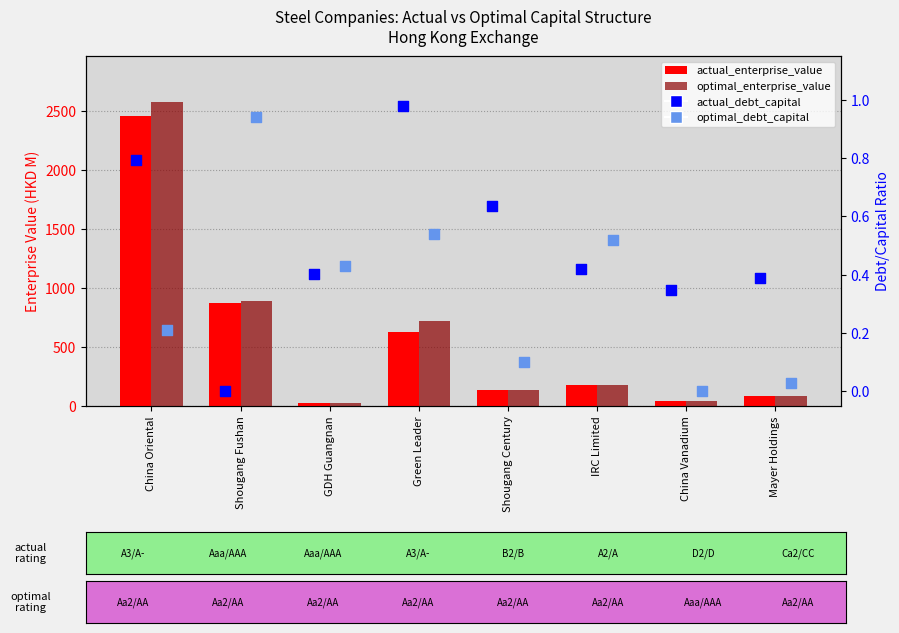

At how many categories does at least one series exceed 1040?

1